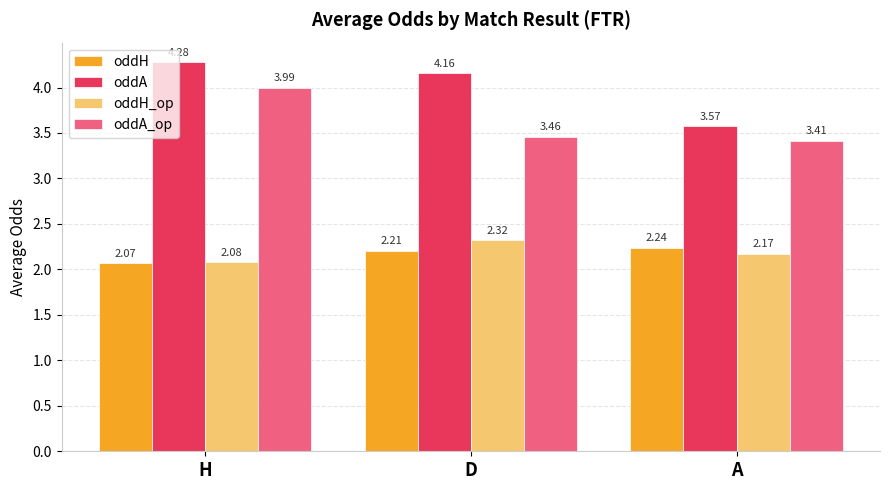

Which category has the highest value in the oddA_op series?

H